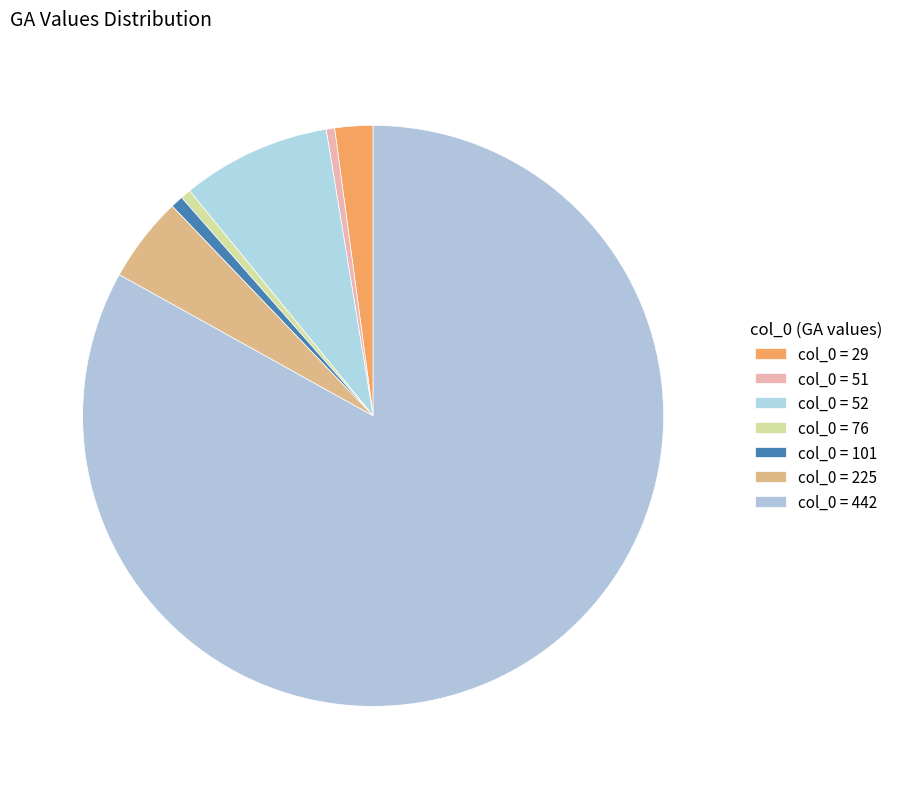

How many segments does this pie chart have?

7